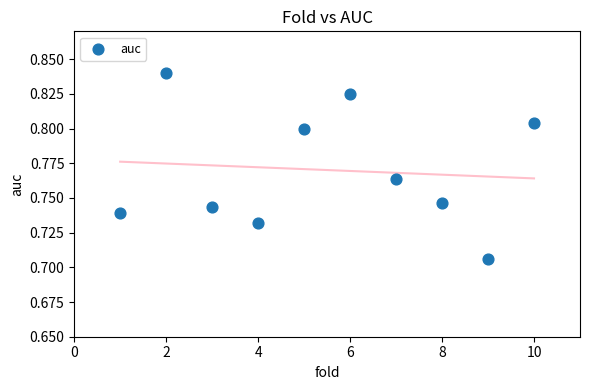

Count the number of points in this scatter plot.

10